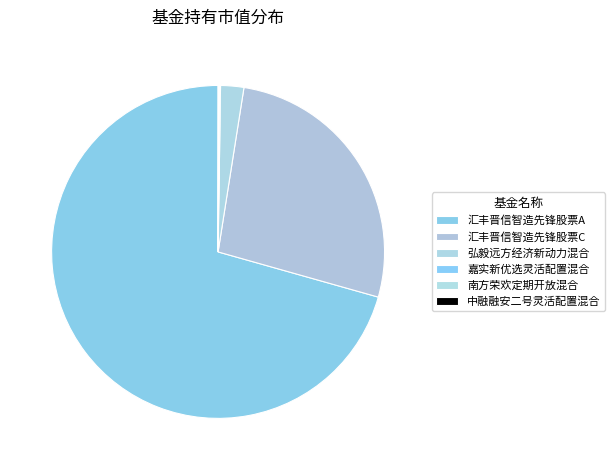

Between 汇丰晋信智造先锋股票C and 南方荣欢定期开放混合, which is larger?

汇丰晋信智造先锋股票C